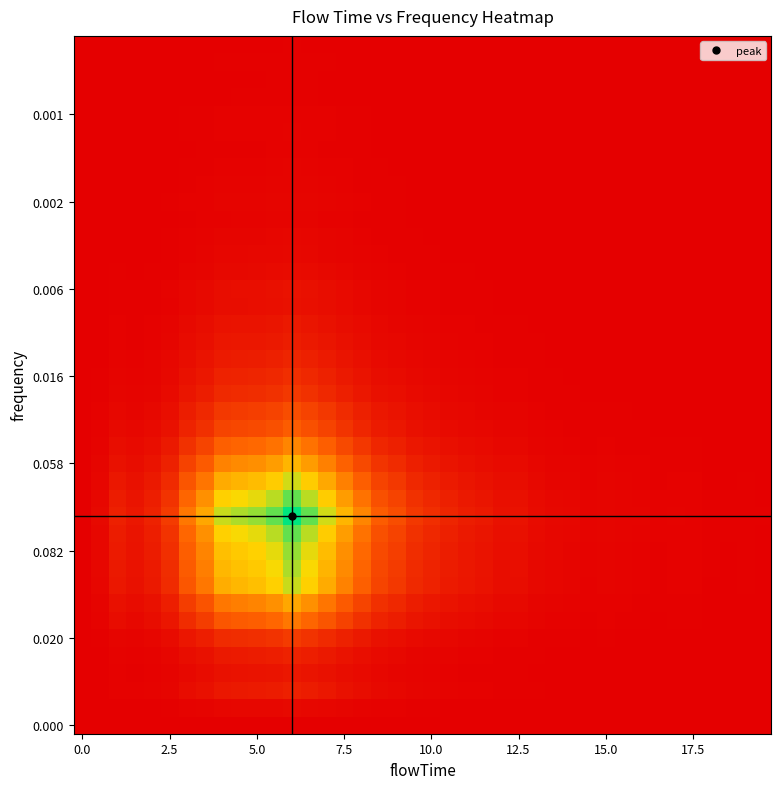

What is the maximum value shown in the chart?

1.0